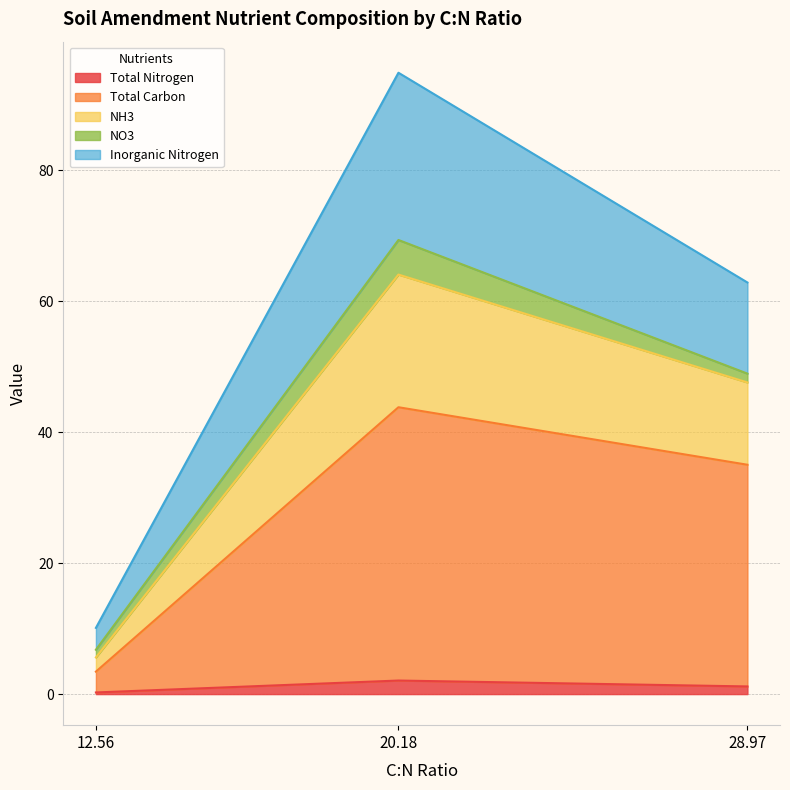

What is the maximum value for Total Nitrogen?

2.1